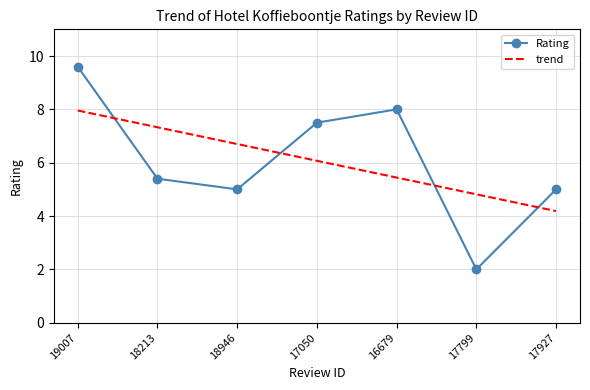

Rank the categories by value from lowest to highest.

17799, 18946, 17927, 18213, 17050, 16679, 19007